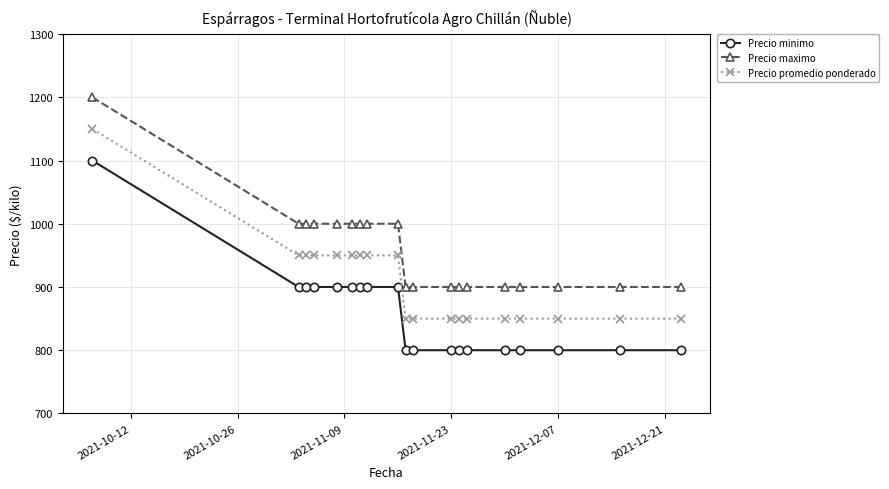

Which series has the largest total across all categories?

Precio maximo